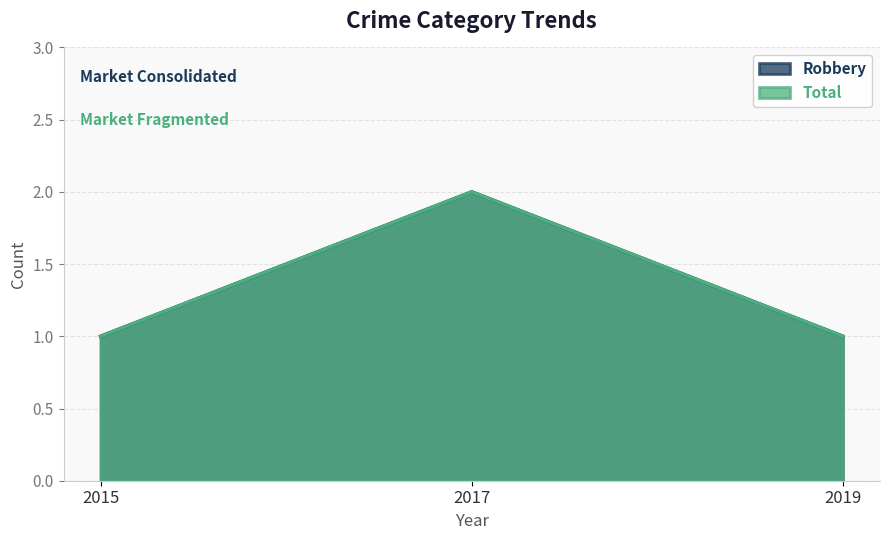

Rank the series by their maximum value, from highest to lowest.

Robbery, Total